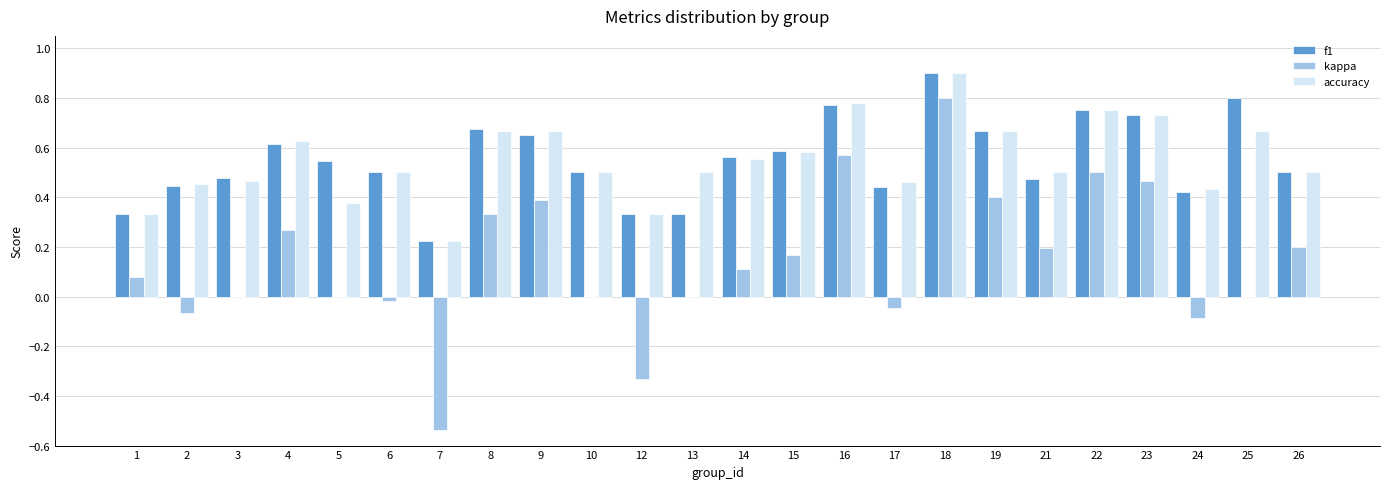

Between 3 and 24, which series saw the biggest shift?

kappa